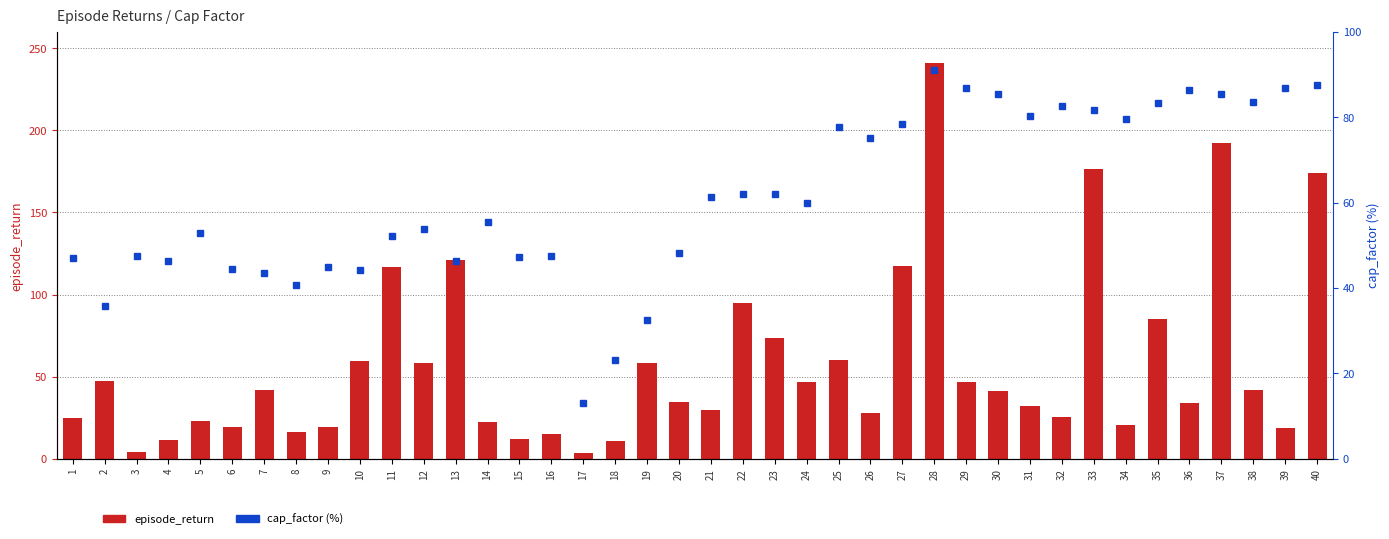

At which label is episode_return closest to 122?

13